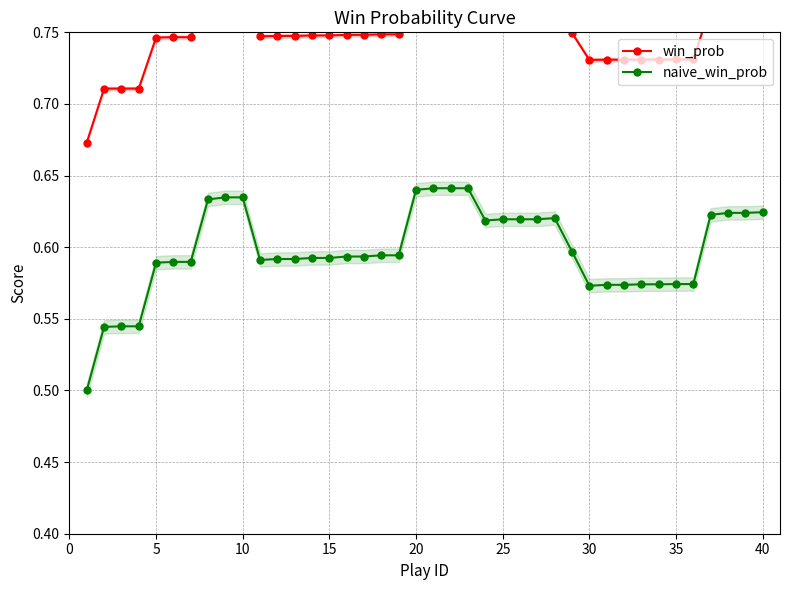

What is the sum of all win_prob values?

30.0